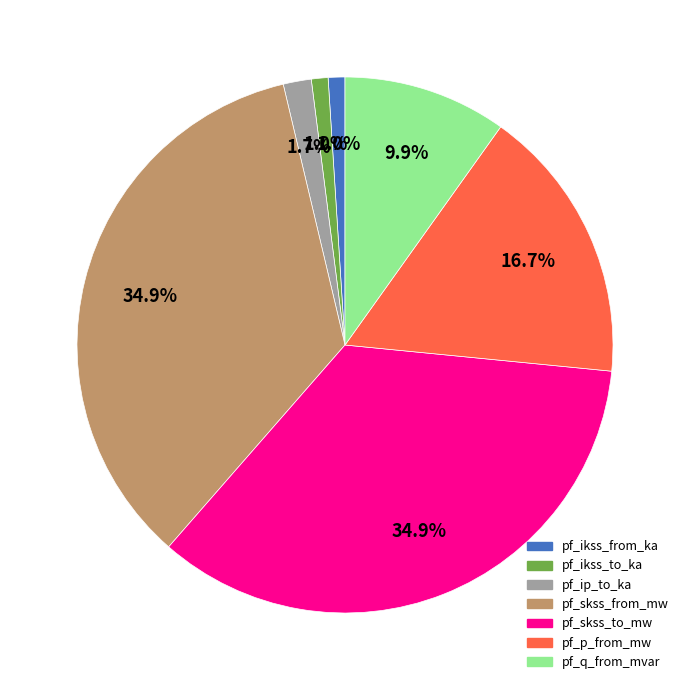

Does any single category account for the majority?

No